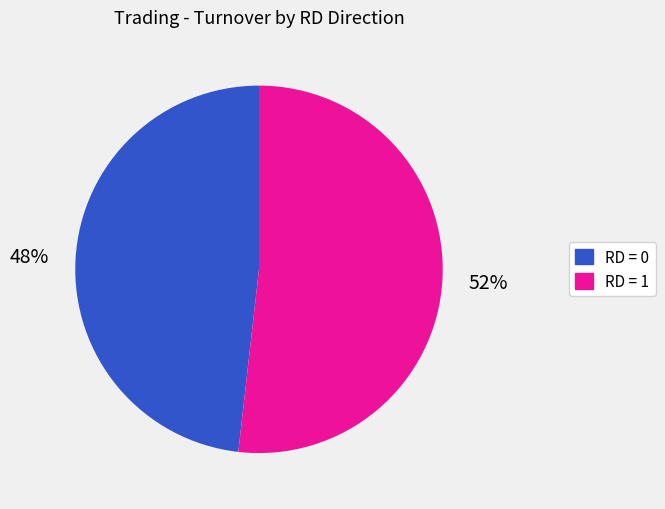

To the nearest percent, what is the difference between the largest and smallest slice percentages?

4%